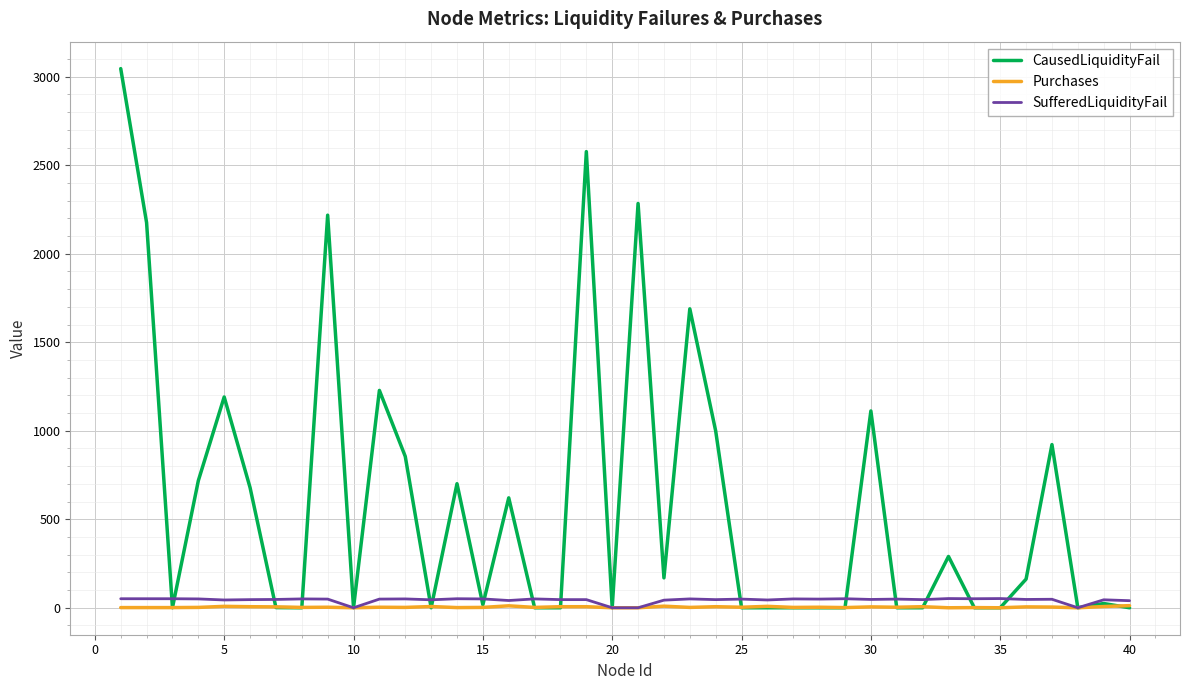

What is the greatest value displayed?

3046